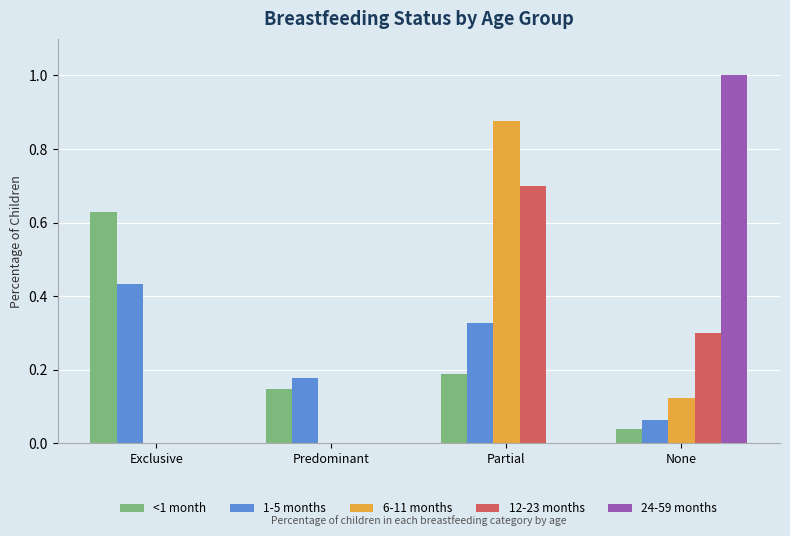

Which series changed the most between Exclusive and Partial?

6-11 months